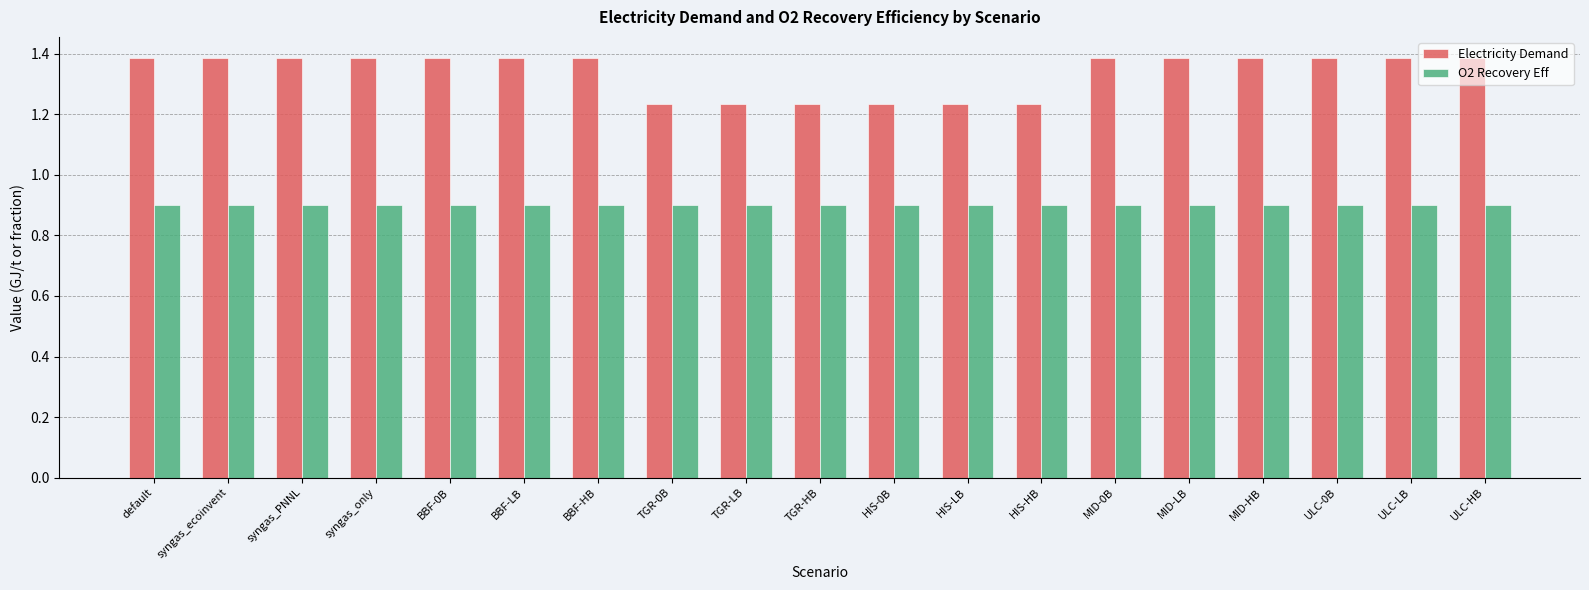

What position from the left is TGR-HB?

10